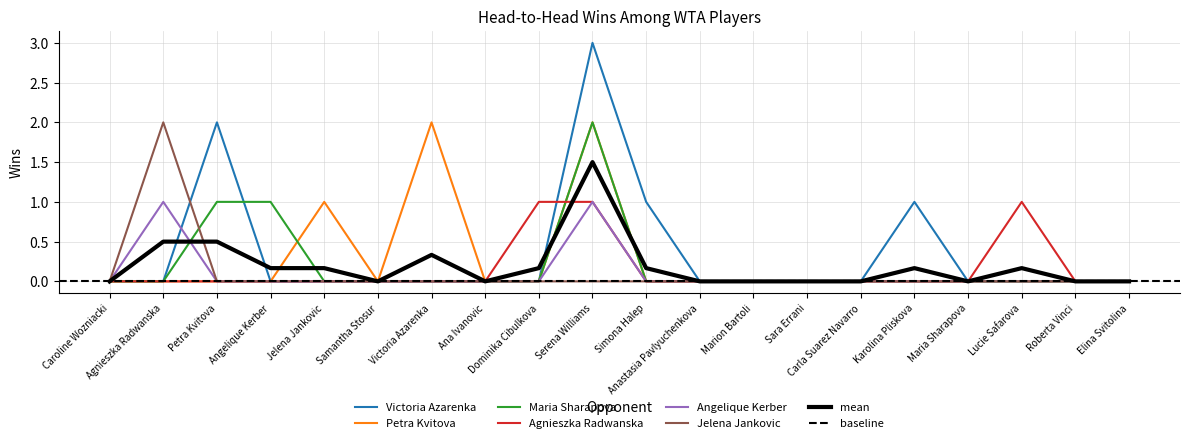

Count the number of data series in this chart.

6